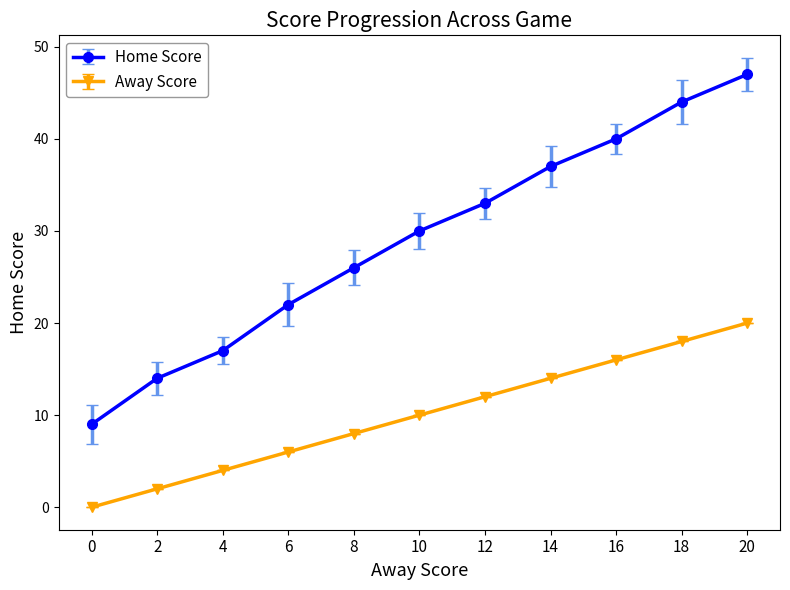

What are all the series names shown in the legend?

Home Score, Away Score